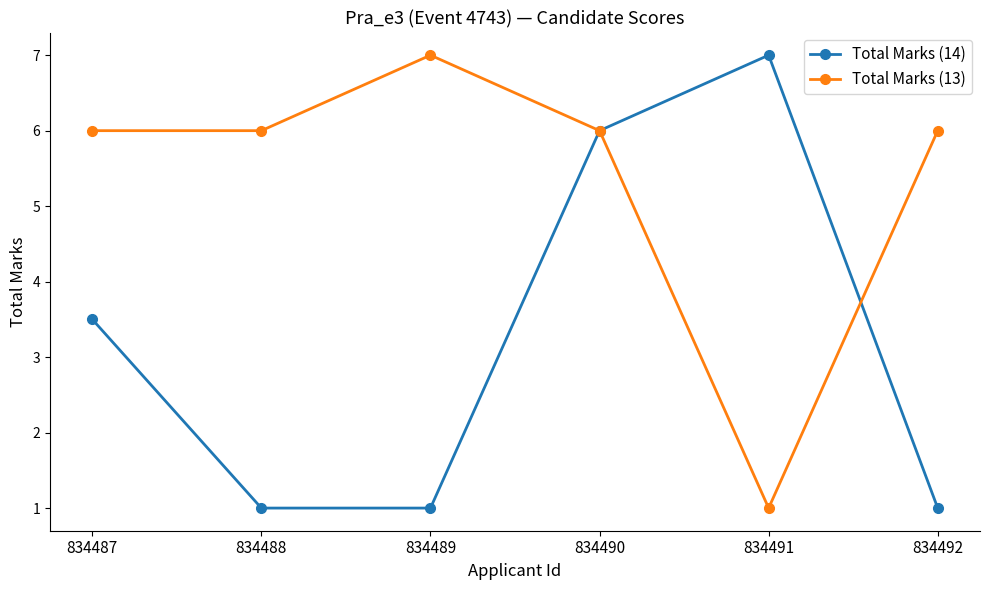

What is the total value across all series at 834489?

8.0